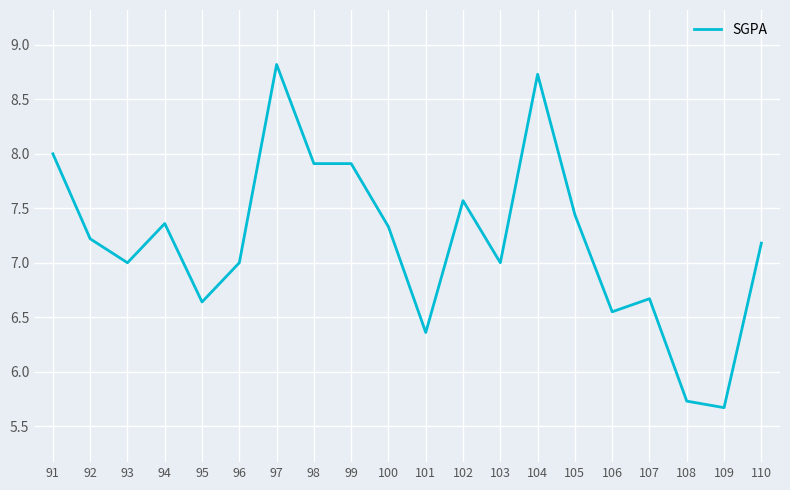

Which category has the lowest value across all series?

109